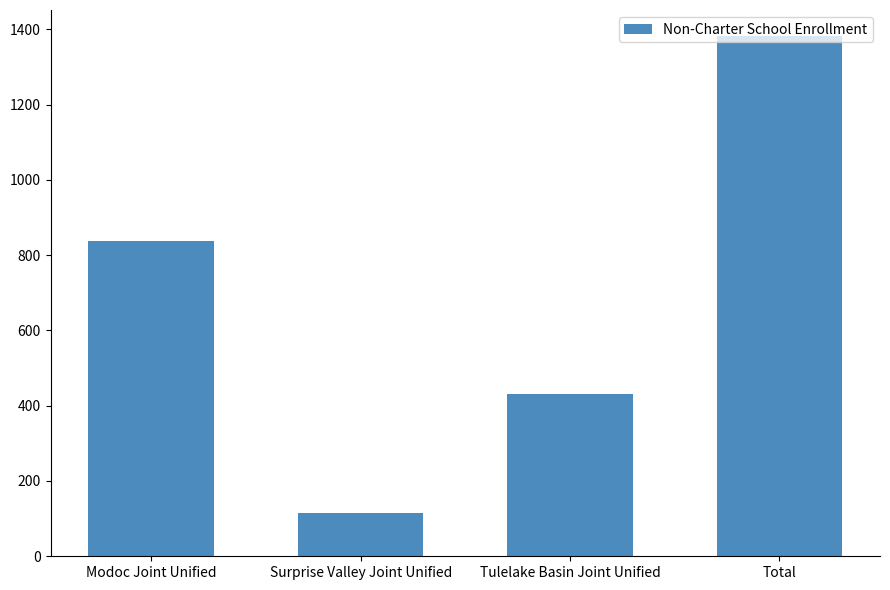

Rank the categories by value from lowest to highest.

Surprise Valley Joint Unified, Tulelake Basin Joint Unified, Modoc Joint Unified, Total